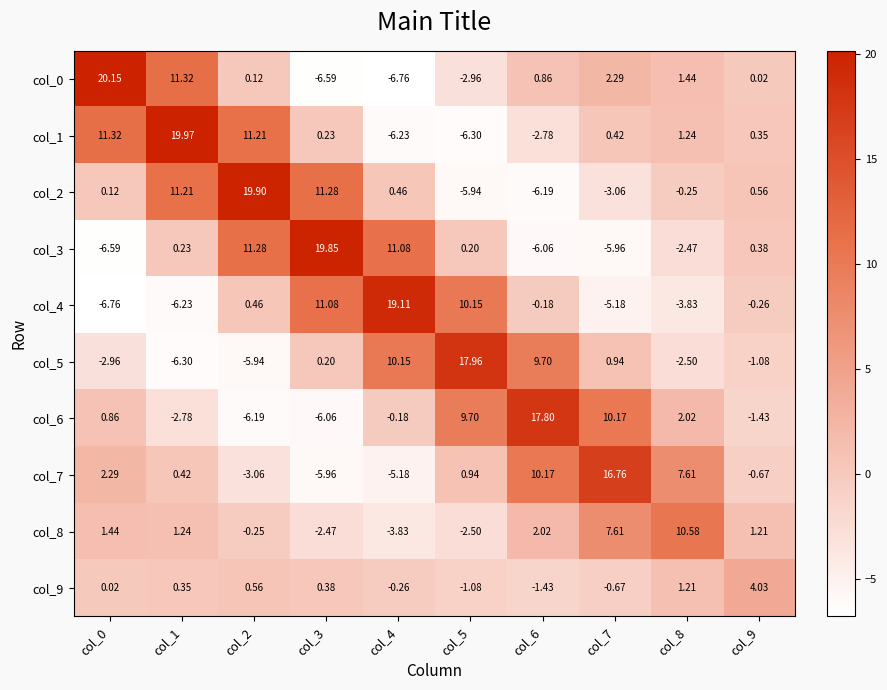

Which series changed the most between col_0 and col_8?

col_0